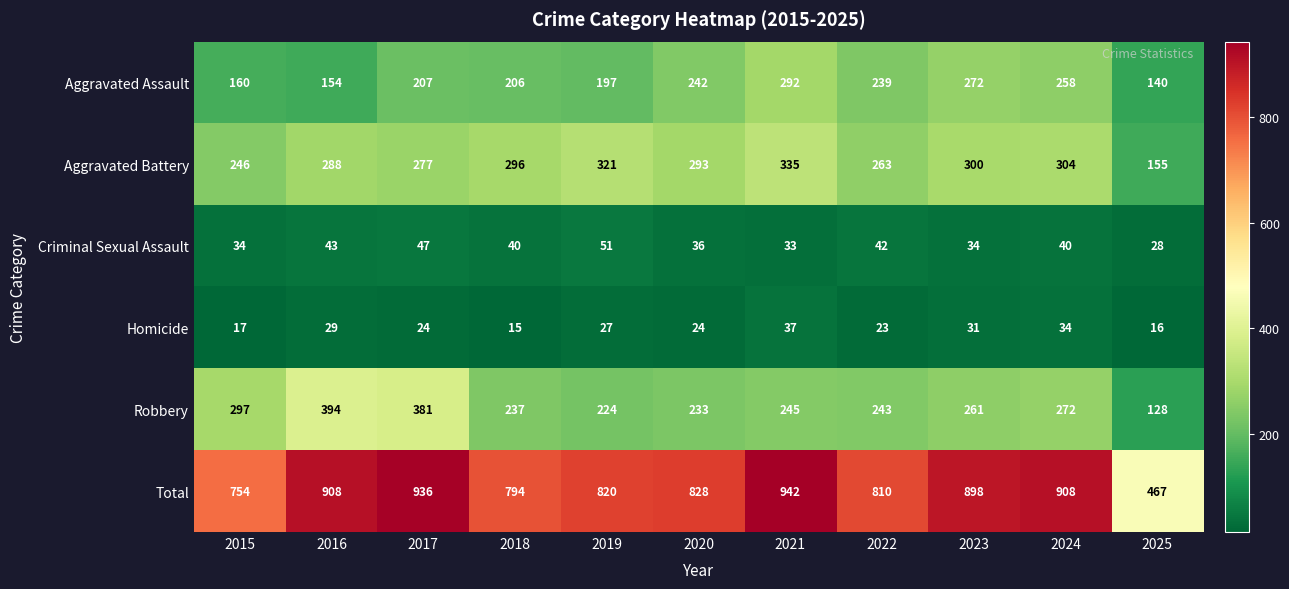

Read the Total value at 2017.

936